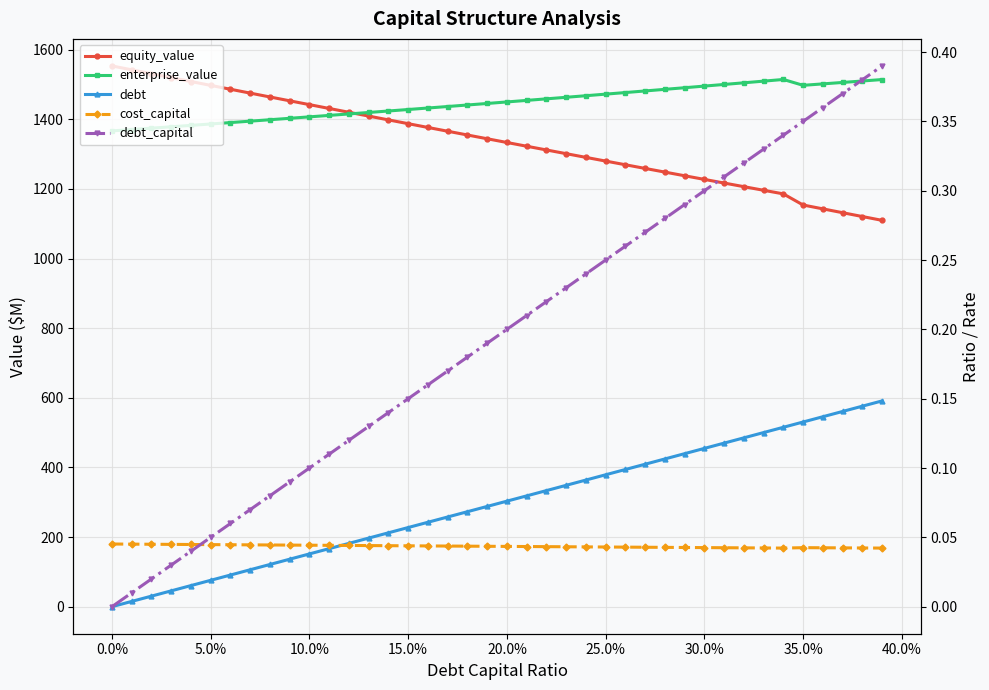

True or false: enterprise_value and debt cross at least once.

False